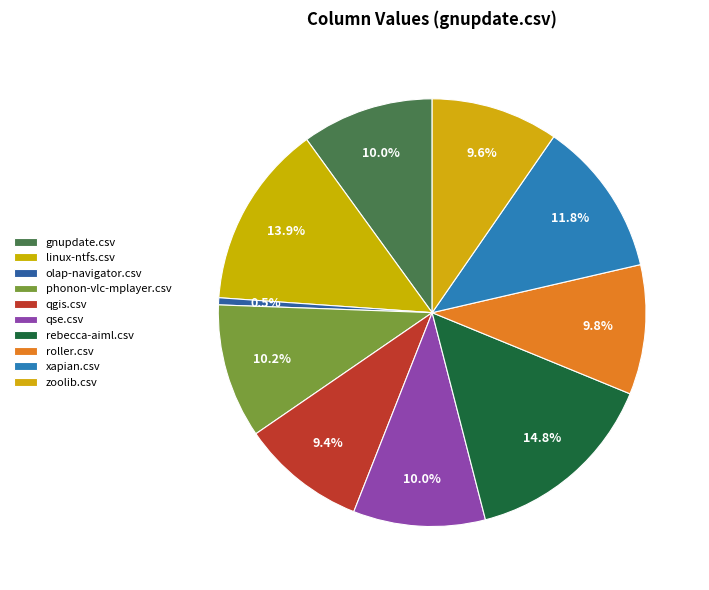

To the nearest percent, what portion does phonon-vlc-mplayer.csv represent?

10%